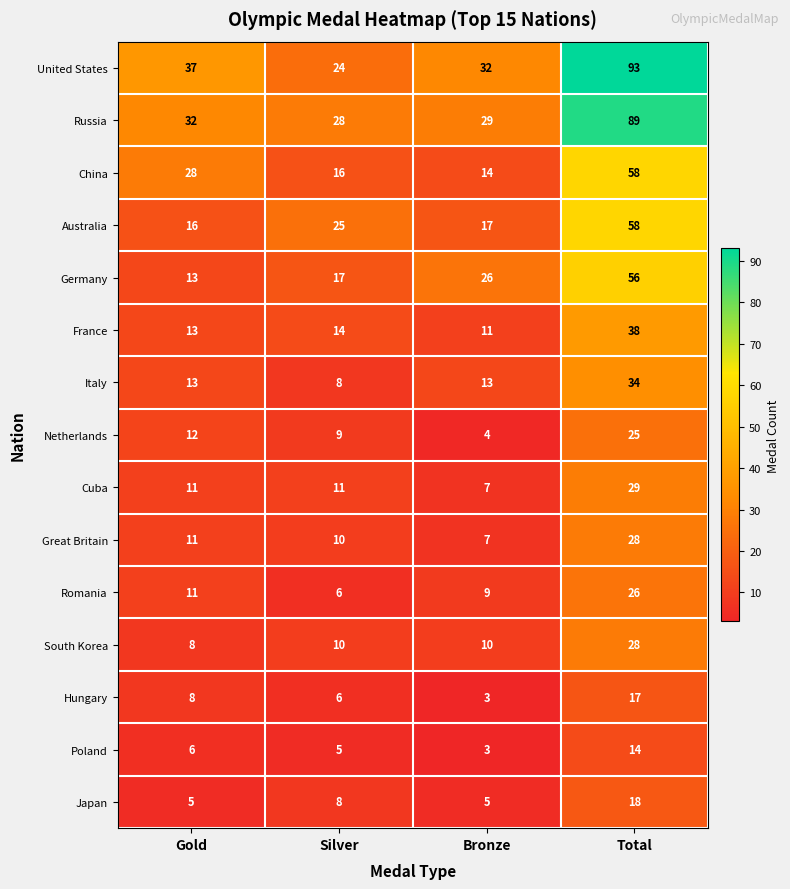

At which category does the chart reach its peak across all series?

Total